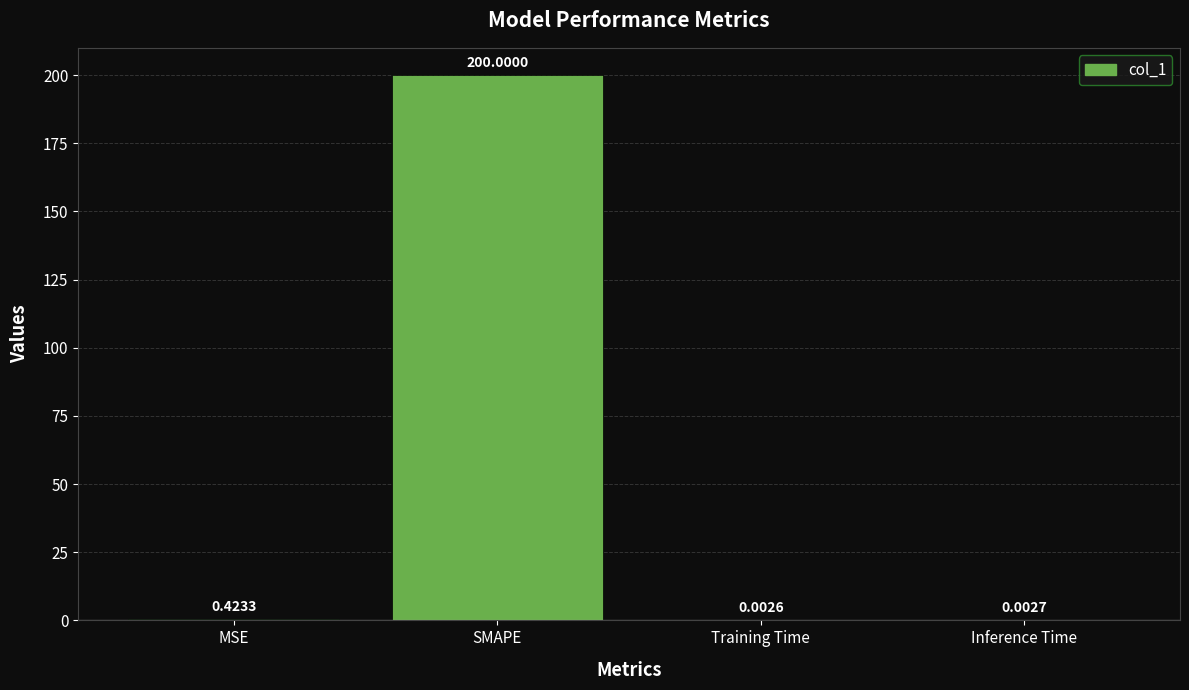

Which category has the highest value across all series?

SMAPE